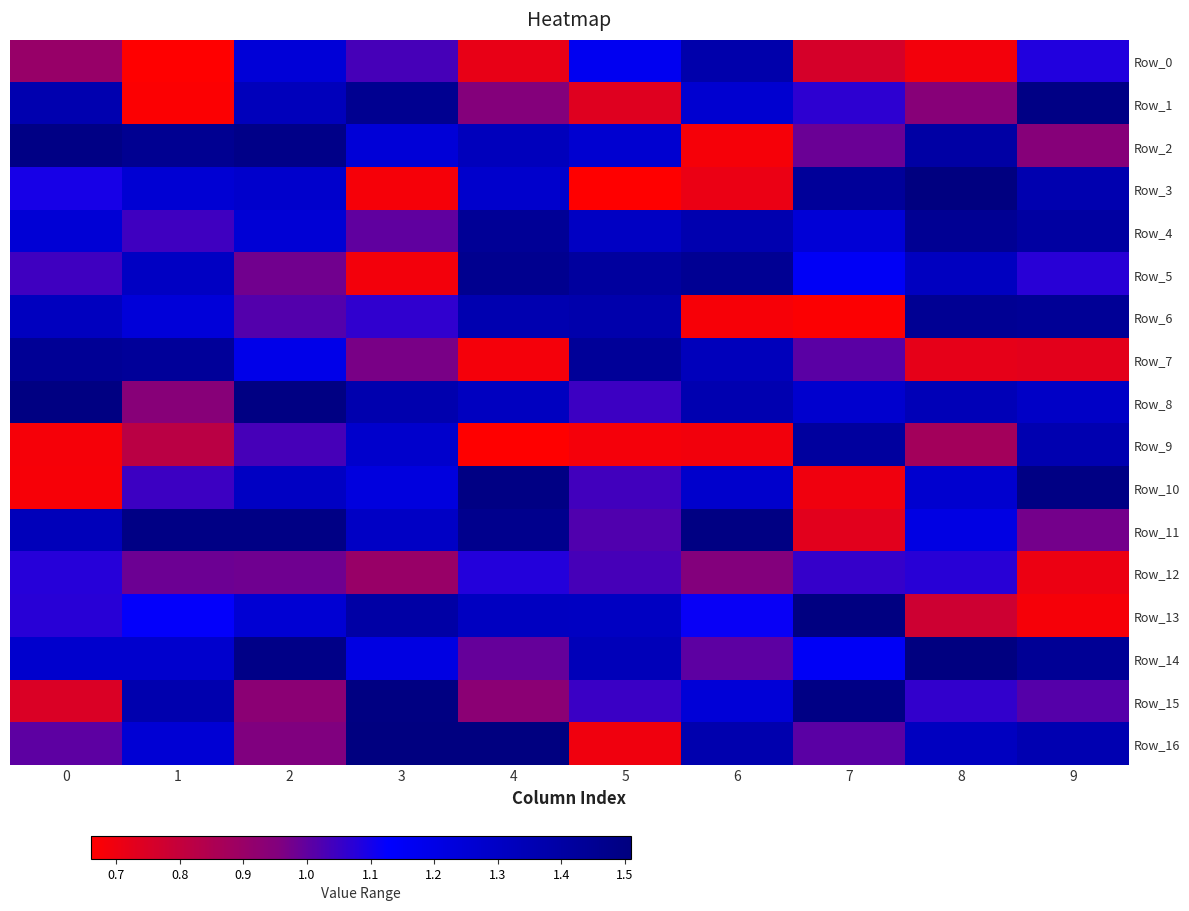

What is the total value across all series at 7?

18.6